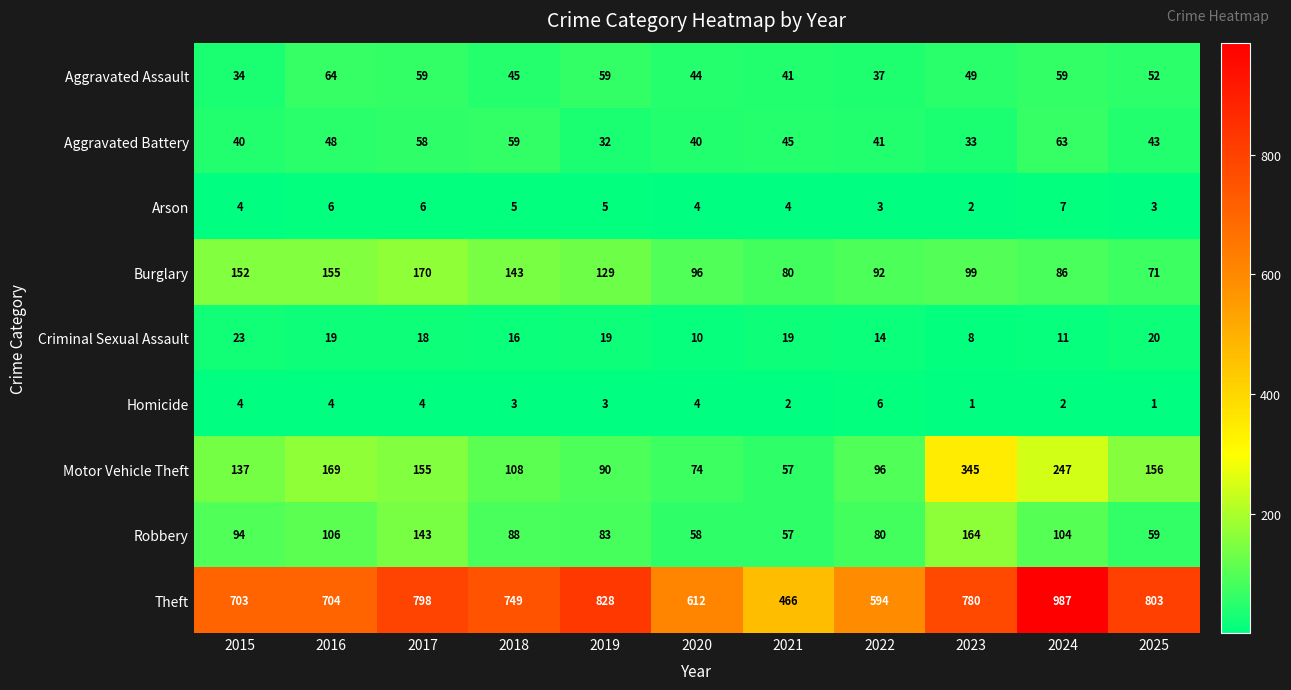

Is it true that Theft equals 453 at 2016?

False